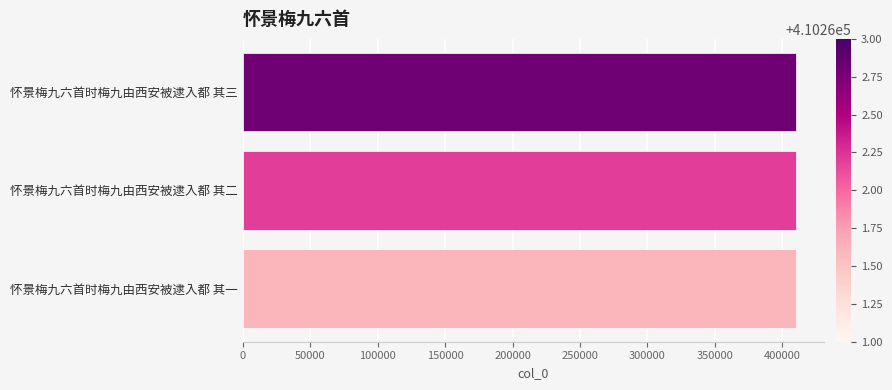

What is the ratio of the value at 怀景梅九六首时梅九由西安被逮入都 其三 to the value at 怀景梅九六首时梅九由西安被逮入都 其一?

1.0